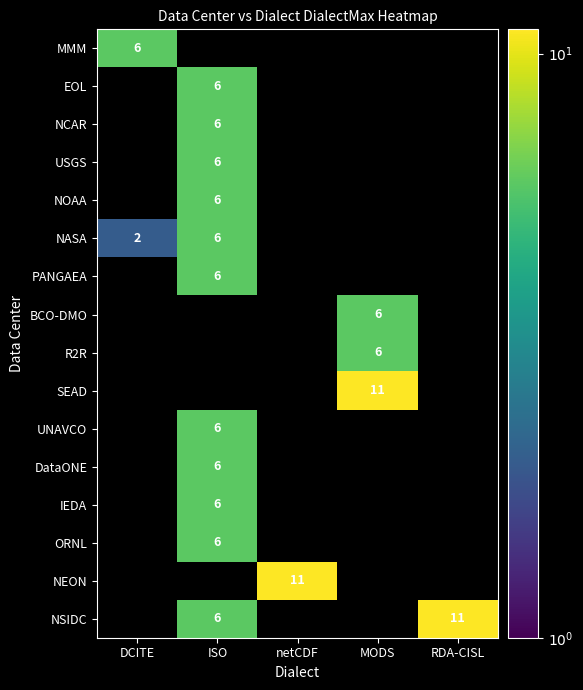

The value of SEAD at MODS is 11. True or false?

True